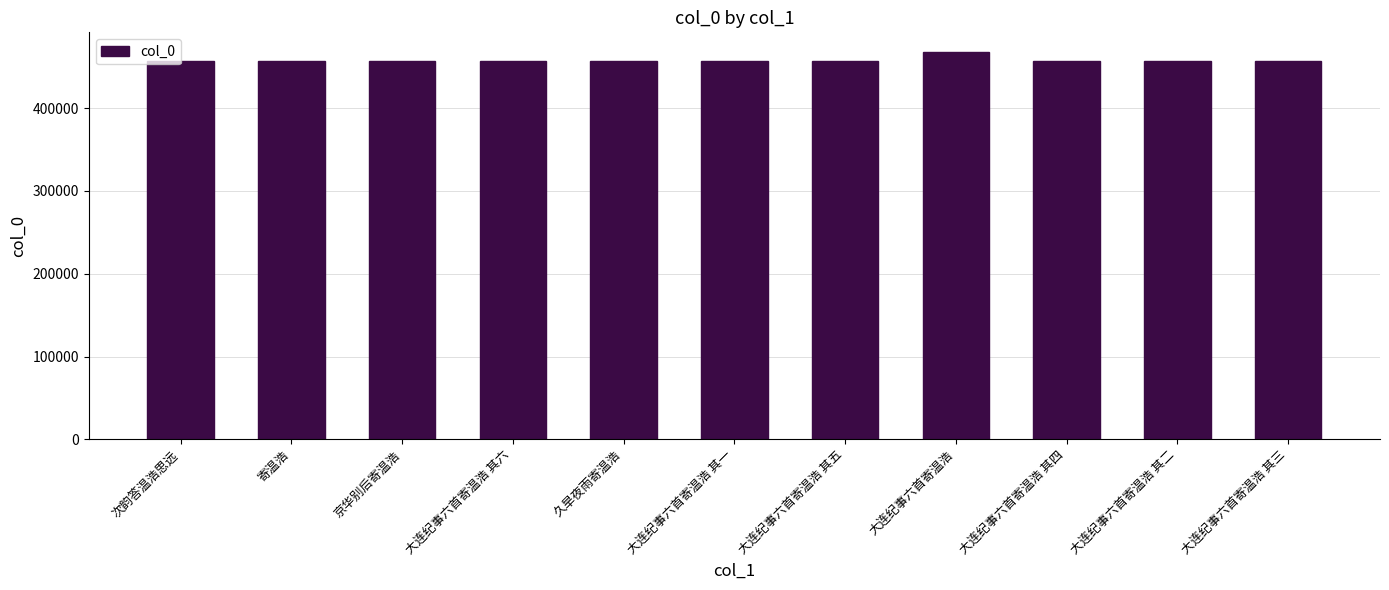

How many values are below 456591?

5